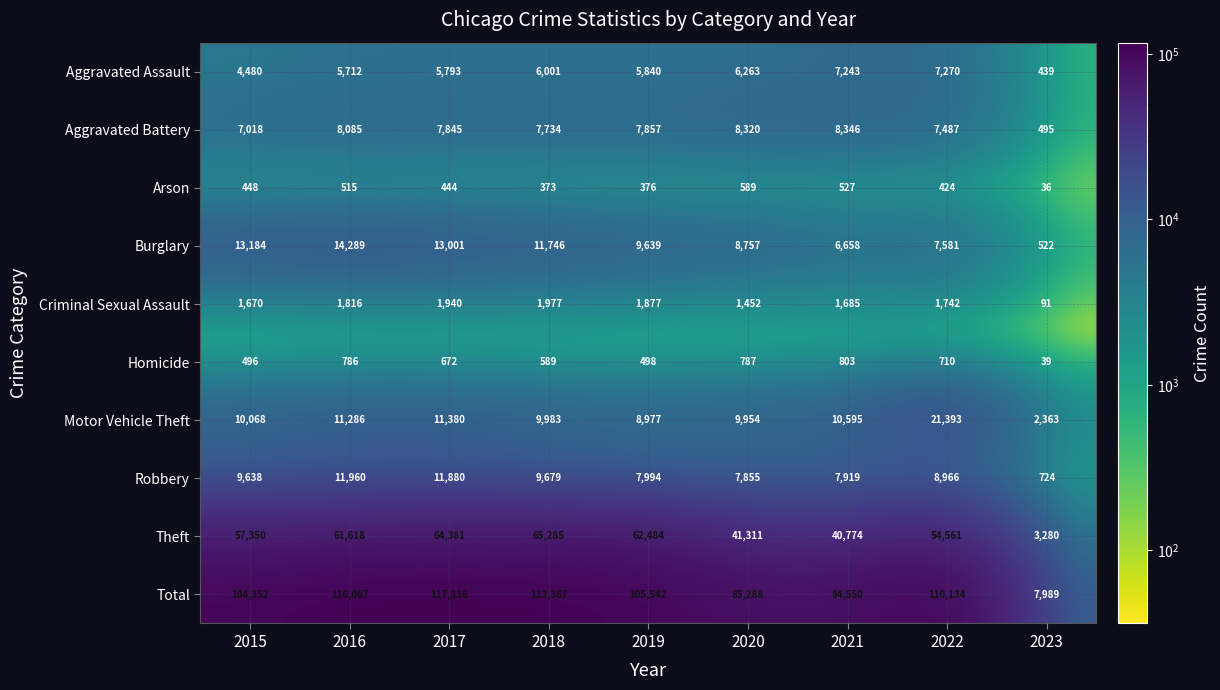

Where is Burglary nearest to the value 7405?

2022